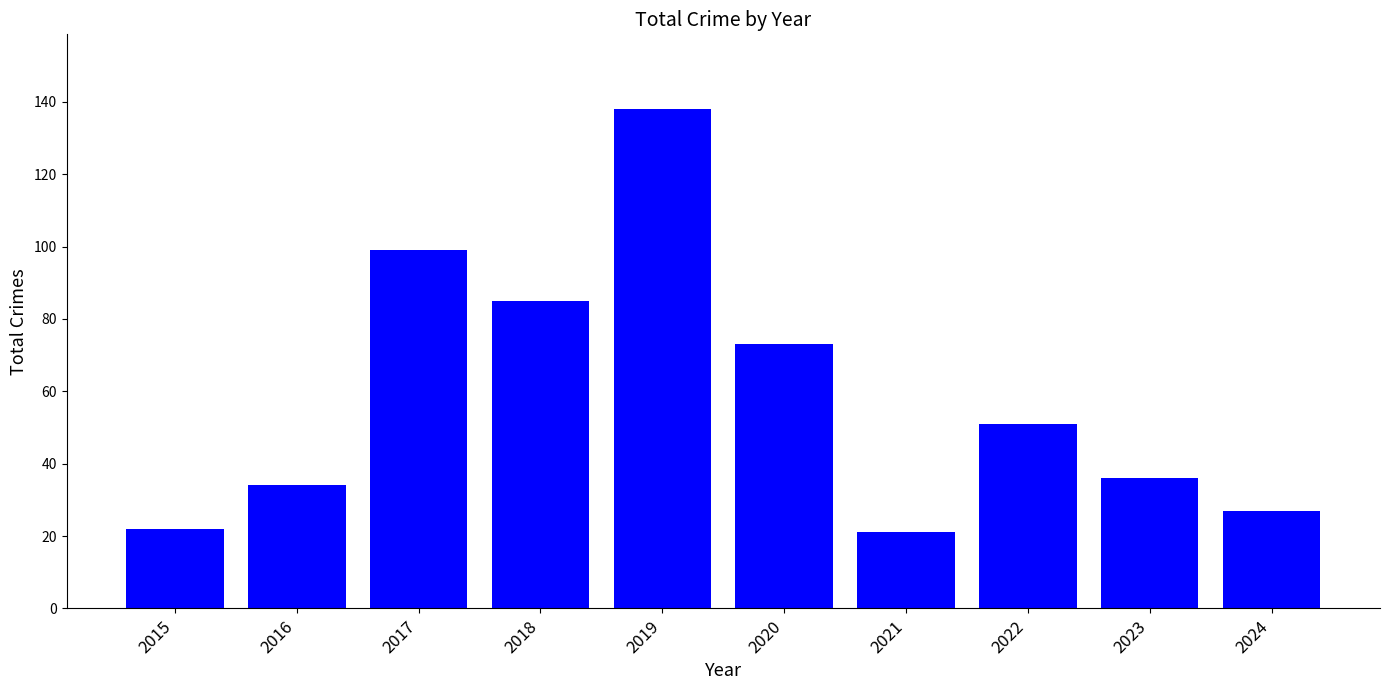

Which label corresponds to the largest value in the chart?

2019